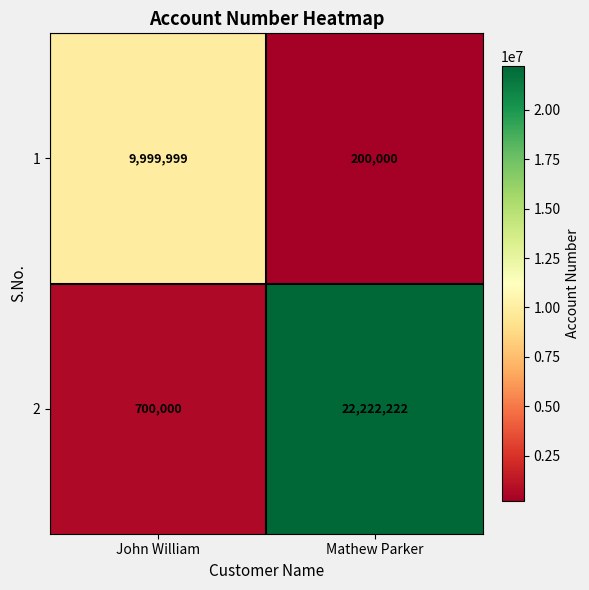

What is the sum of the 2 values at John William and Mathew Parker?

22922222